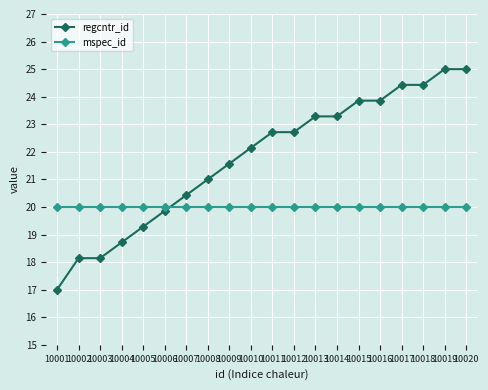

How many categories are shown in the chart?

20